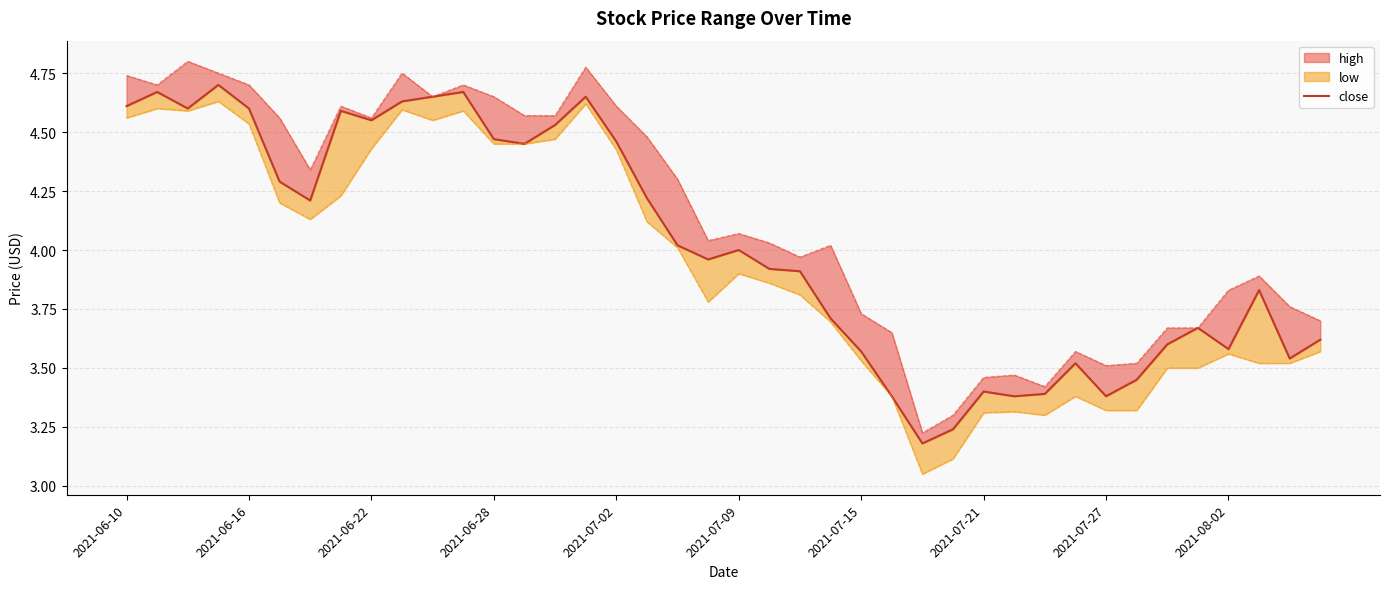

What is the sum of the values at 13 and 35?

8.1